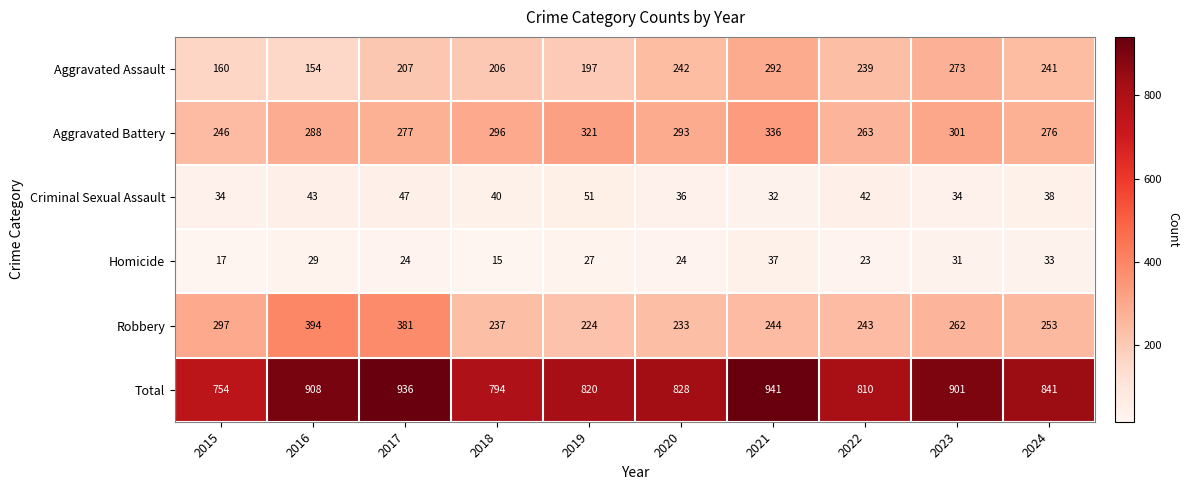

Which series has the widest spread of values?

Total